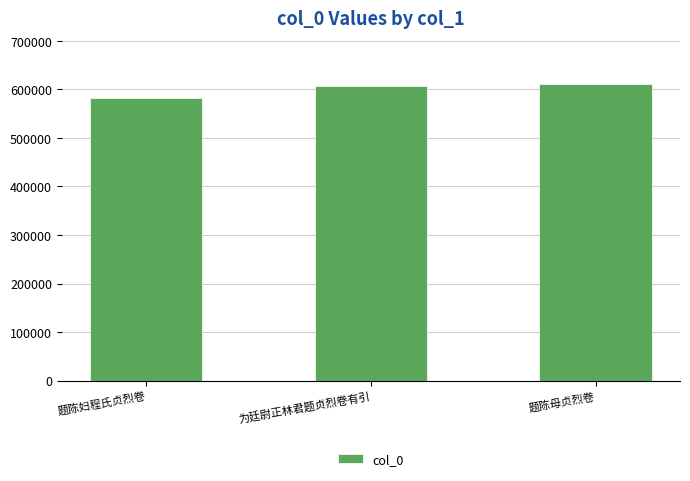

What is the minimum value shown in the chart?

583027